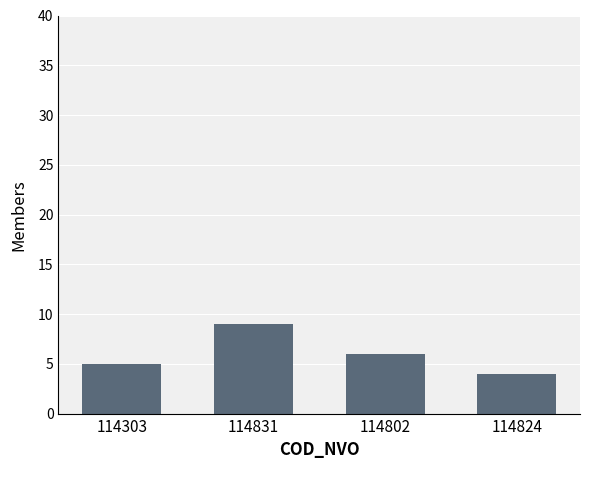

Approximately how many times larger is the value at 114824 compared to 114802?

0.7